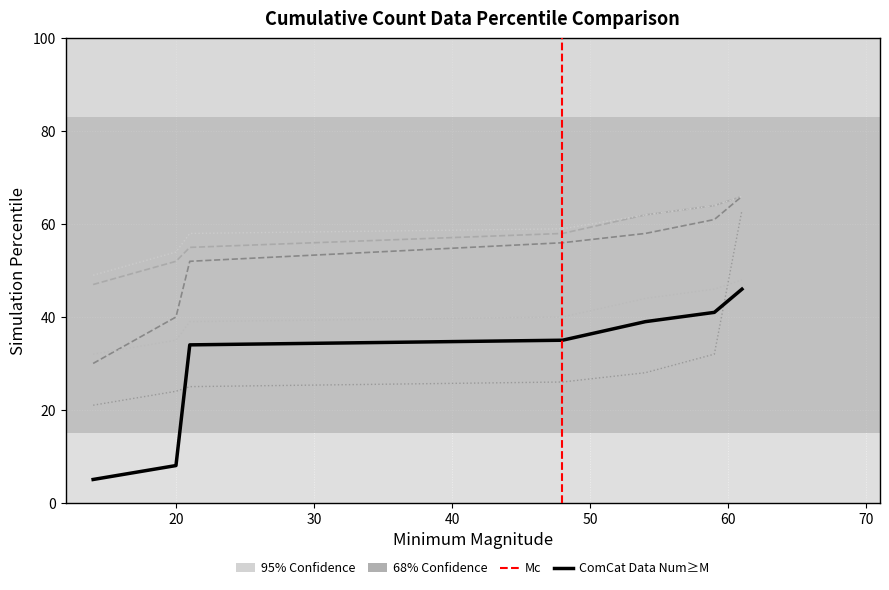

At which category is the sum across all series the highest?

61